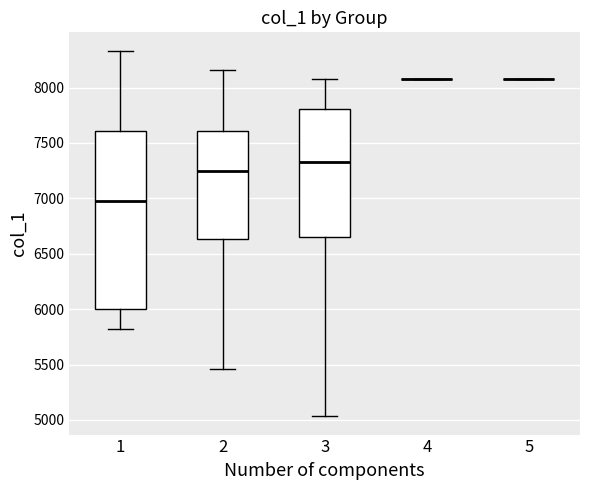

Reading left to right, read every box against the y-axis: the position of its median line, the range the box covers, and the ends of its whiskers. The values are not printed on the chart, so give them approximately, as read against the axis.

1: median 6950, box 6000 to 7600, whiskers 5800 to 8350
2: median 7250, box 6650 to 7600, whiskers 5450 to 8150
3: median 7350, box 6650 to 7800, whiskers 5050 to 8100
4: box collapsed to a line at 8100, whiskers 8100 to 8100
5: box collapsed to a line at 8100, whiskers 8100 to 8100